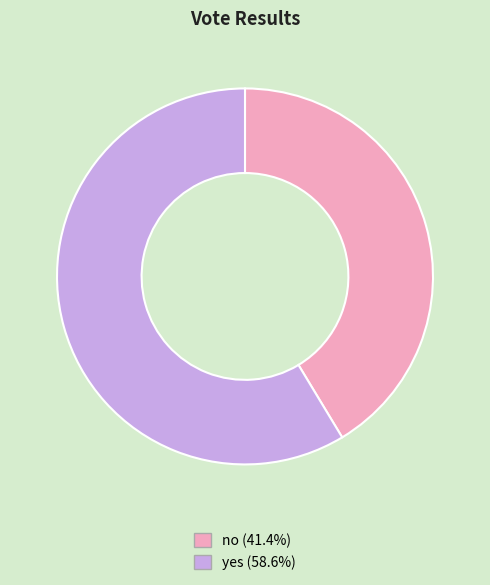

What is the majority slice?

yes